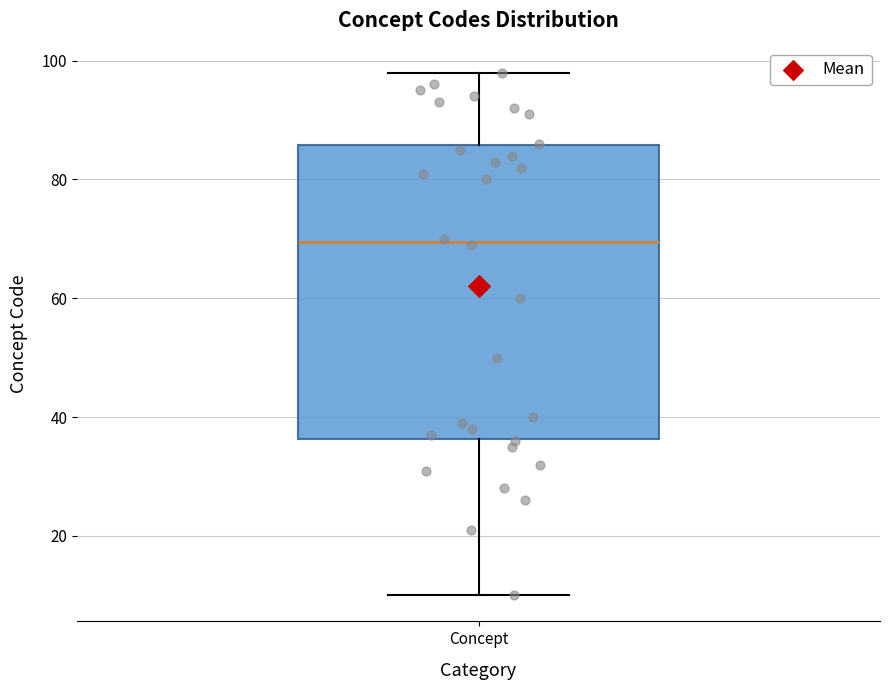

Where does the median line of the box for Concept sit on the y-axis? The values are not printed on the chart, so give them approximately, as read against the axis.

70